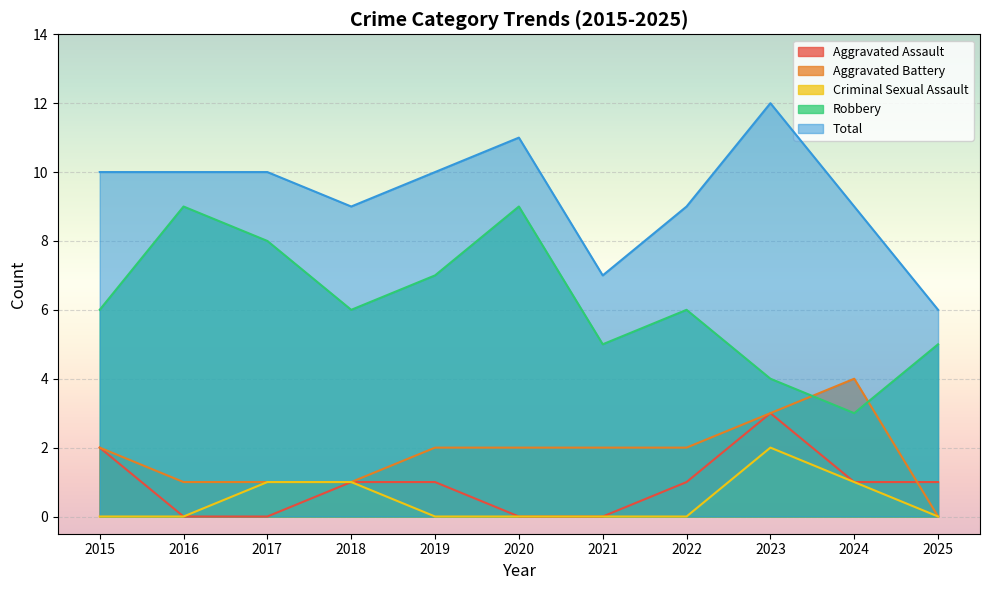

Does the chart display data point markers on the line(s)?

No